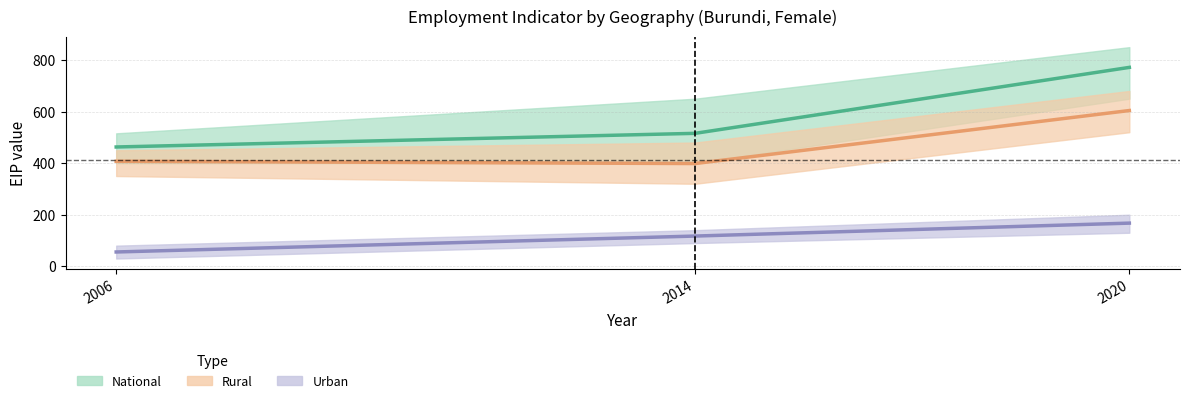

At which label does Urban (female) first exceed 117?

2014